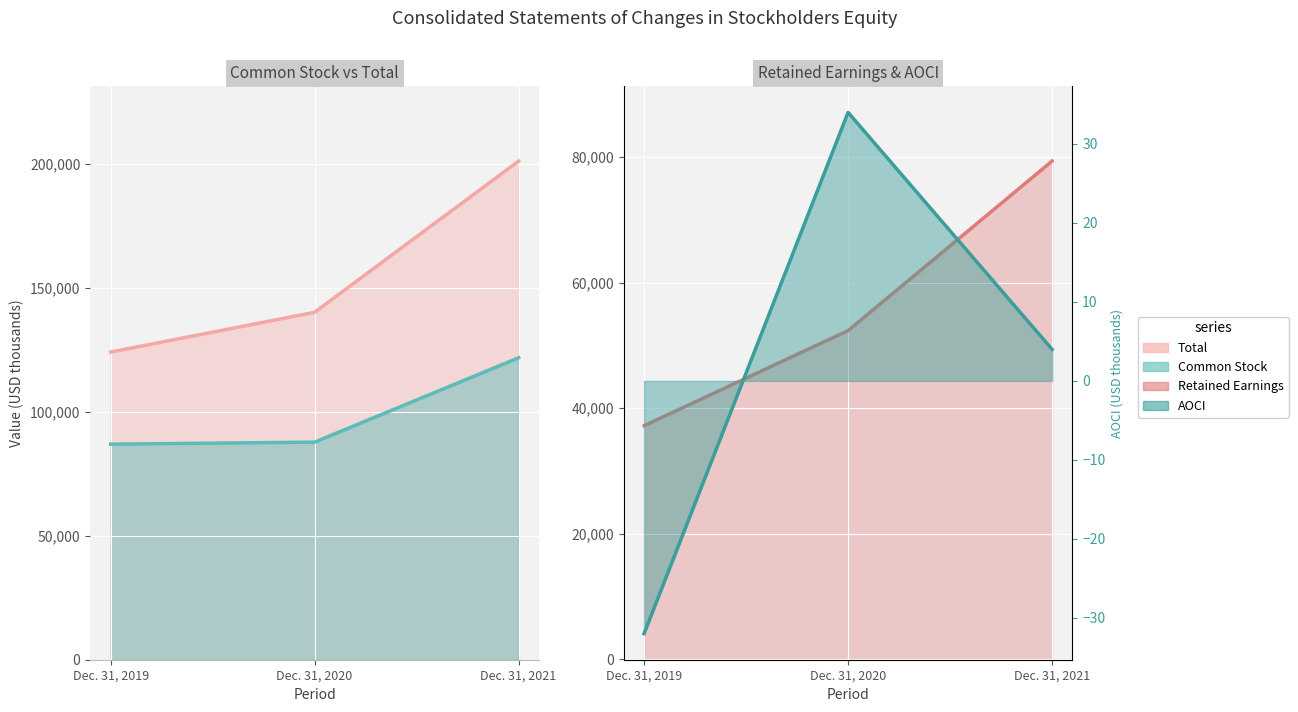

Rank the categories by Retained Earnings value from lowest to highest.

Dec. 31, 2019, Dec. 31, 2020, Dec. 31, 2021